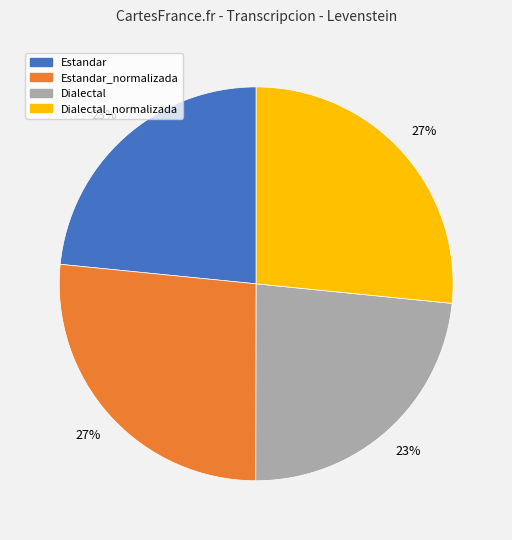

To the nearest percent, what is the average slice percentage?

25%